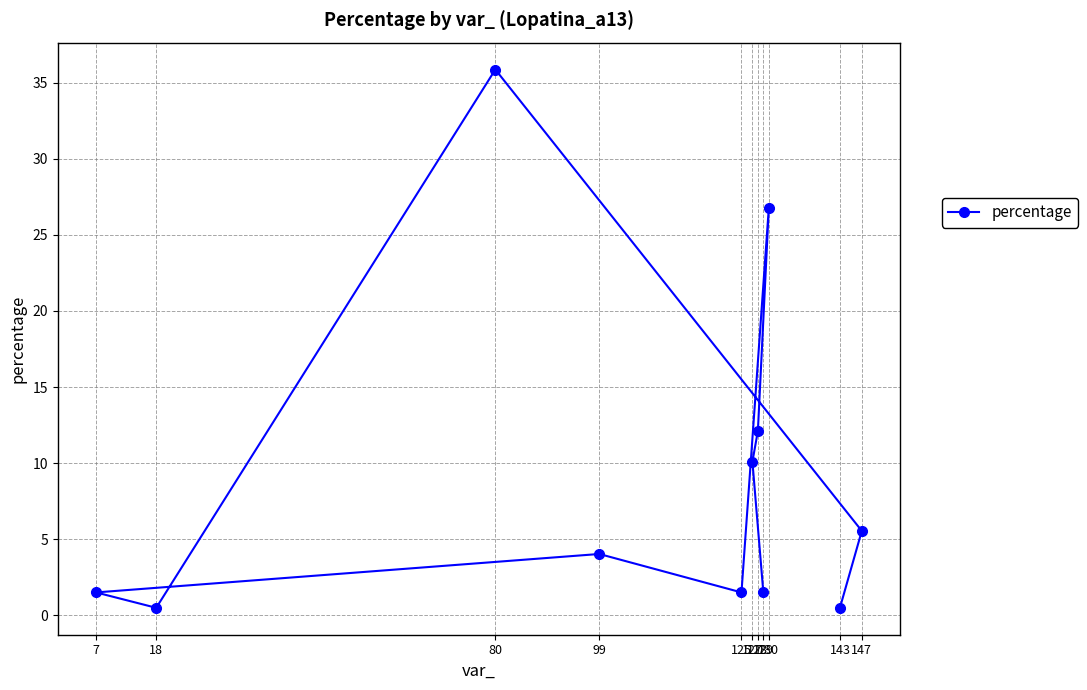

List the labels in order of value, largest first.

80, 130, 128, 127, 147, 99, 129, 125, 7, 18, 143